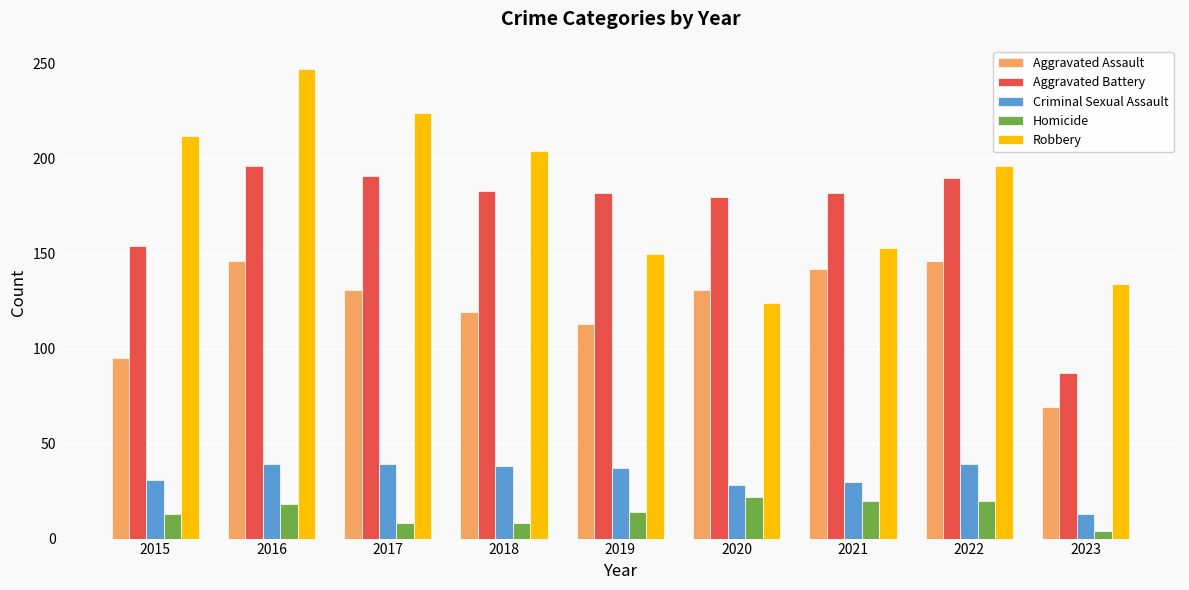

Rank the categories by Robbery value from highest to lowest.

2016, 2017, 2015, 2018, 2022, 2021, 2019, 2023, 2020